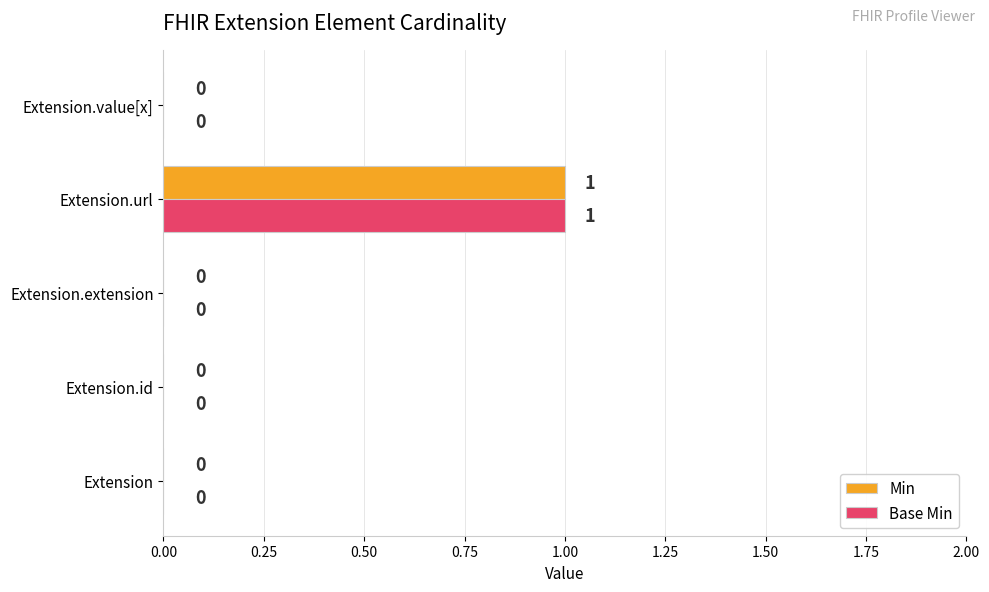

At which category does the chart reach its peak across all series?

Extension.url